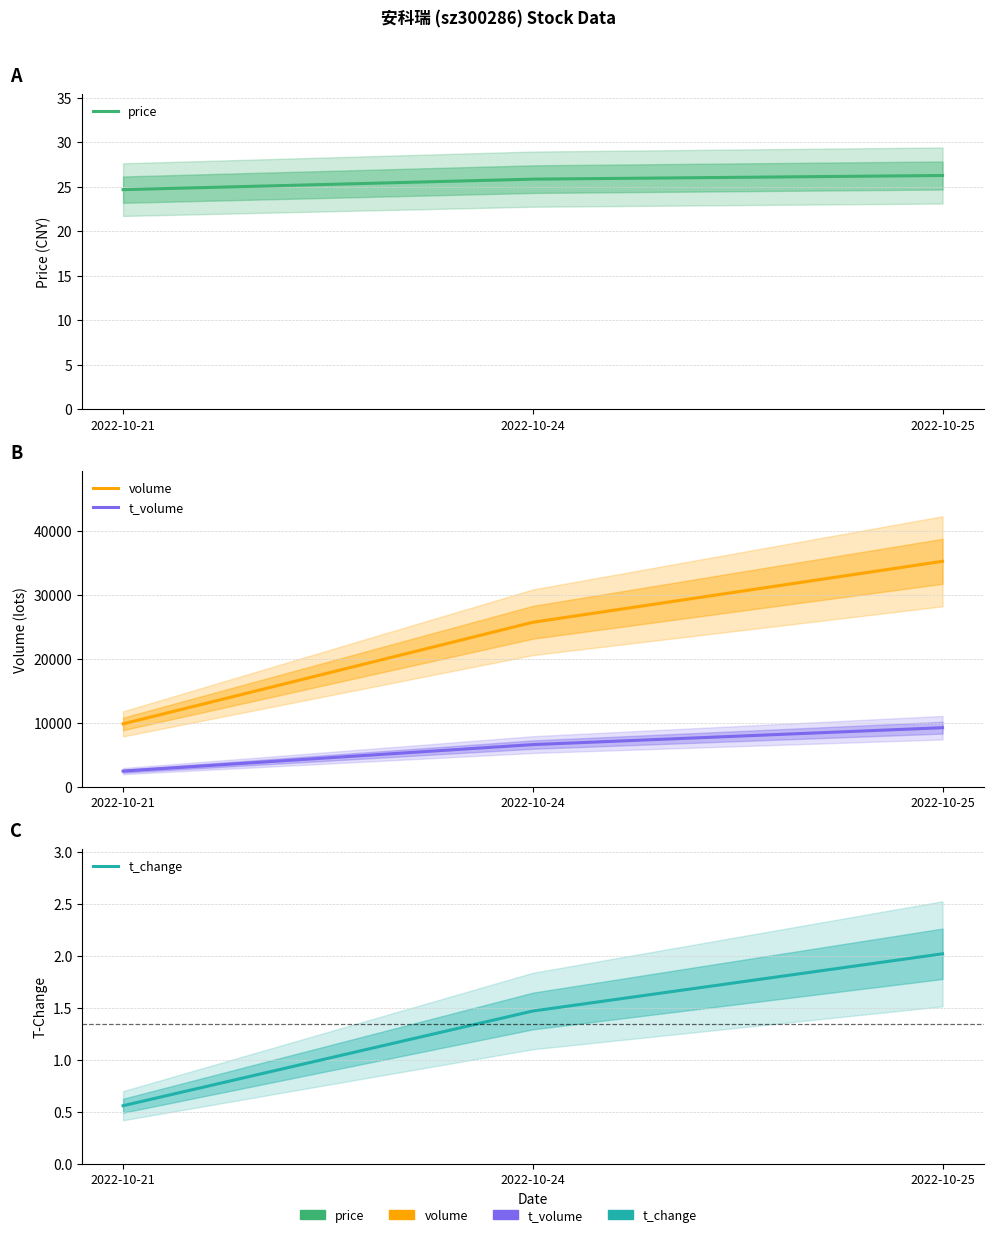

Count the volume values in the range 9811 to 35277.

3